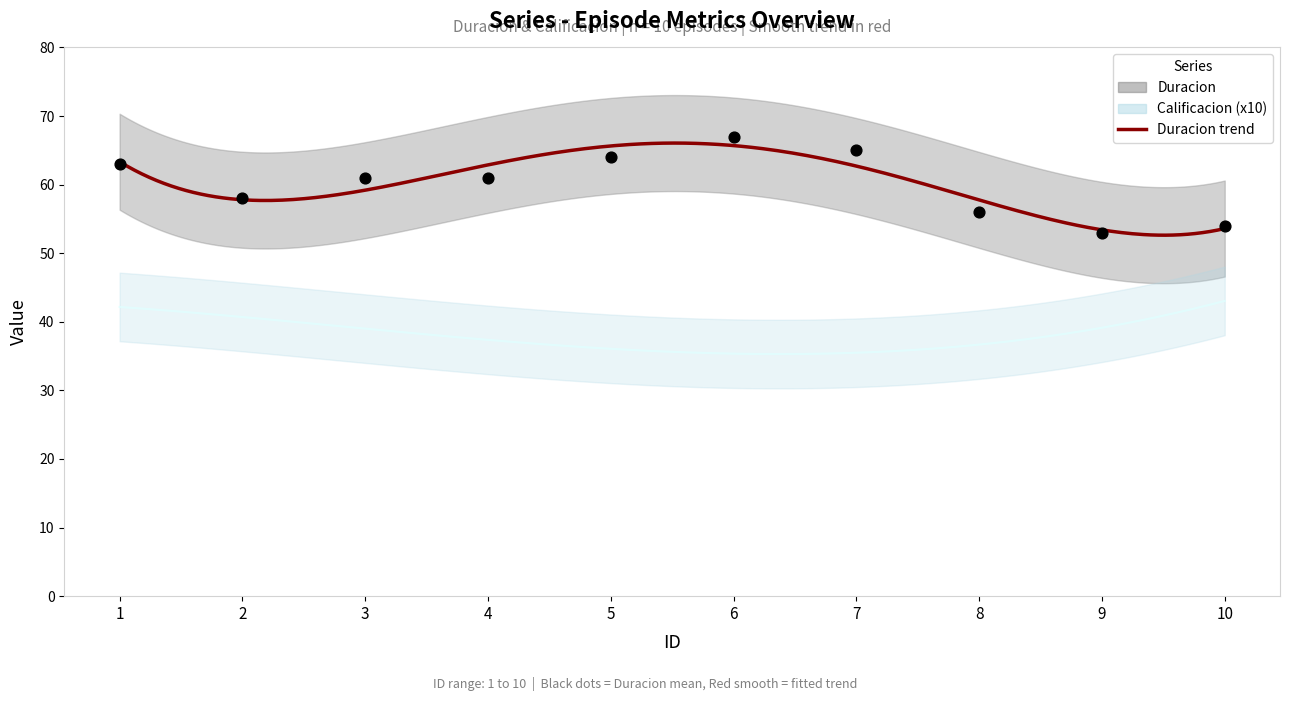

What is the ratio of the value at 8 to the value at 1?

0.9